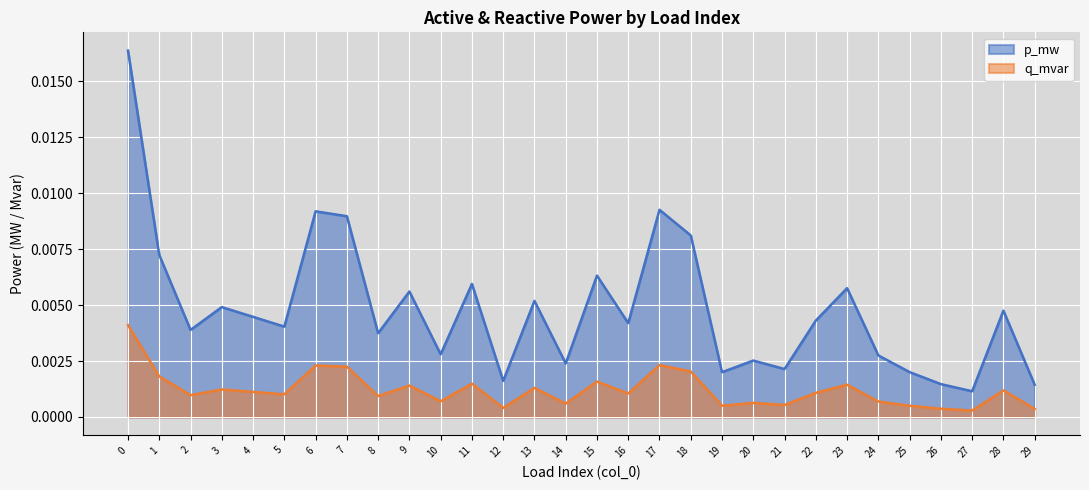

How many categories are shown in the chart?

30